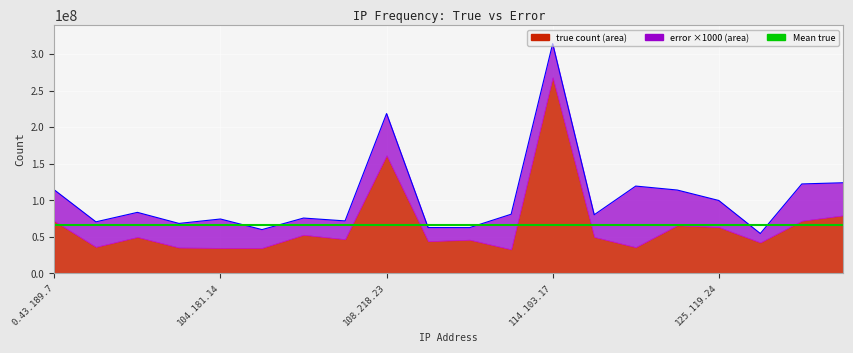

Where is true nearest to the value 150383284?

108.218.233.54